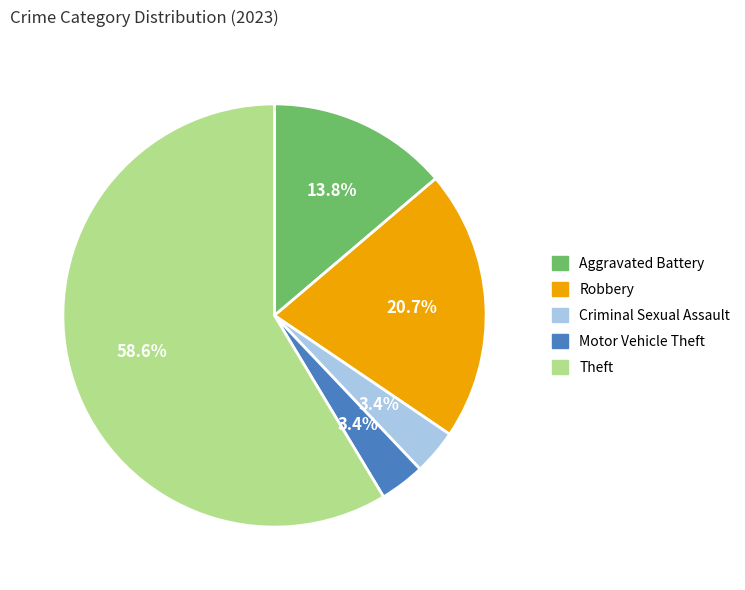

How much of the chart is everything except Robbery?

79.3%